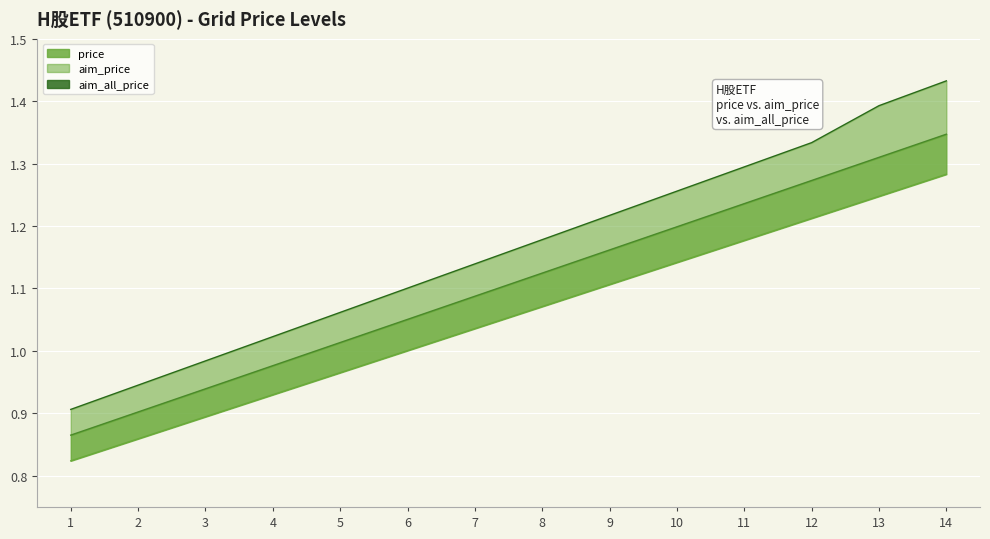

True or false: price_line and aim_all_price_line intersect in this chart.

False